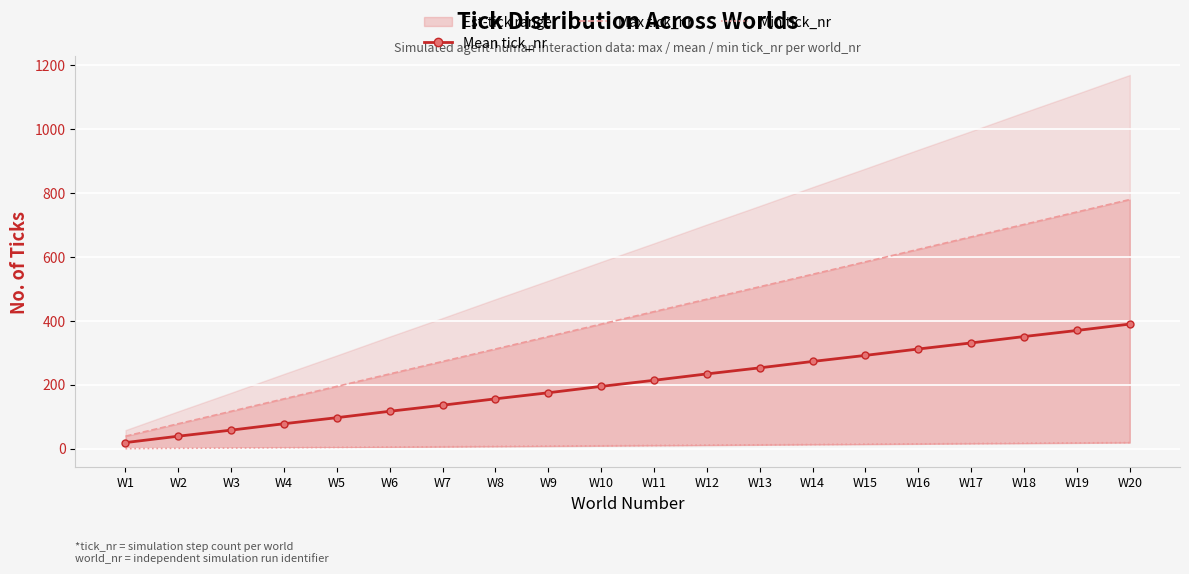

What is the approximate value of Min tick_nr at W6?

5